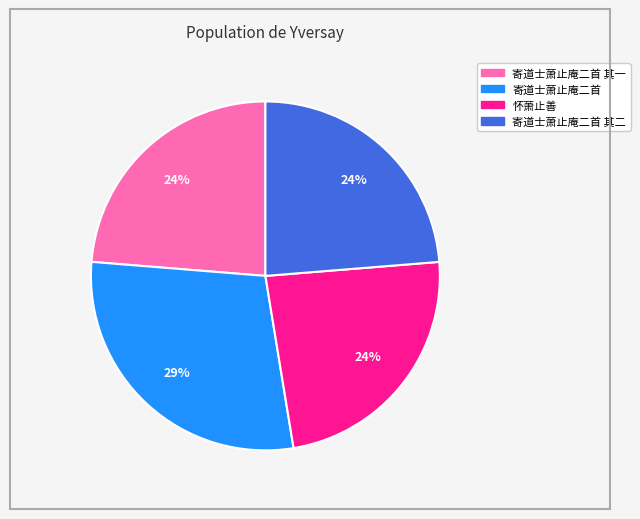

To the nearest percent, what is the difference between the largest and smallest slice percentages?

5%